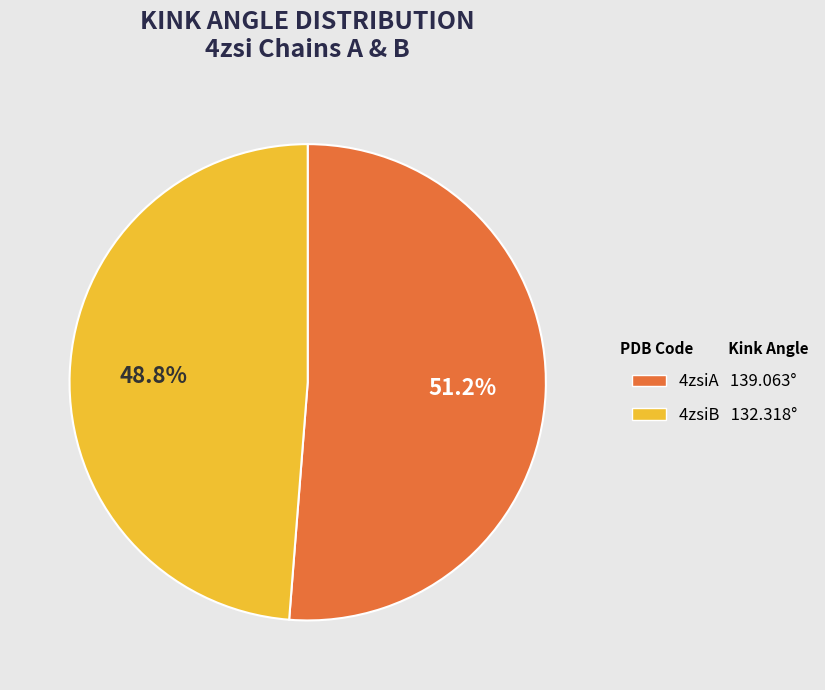

Rank the categories by value from lowest to highest.

4zsiB, 4zsiA